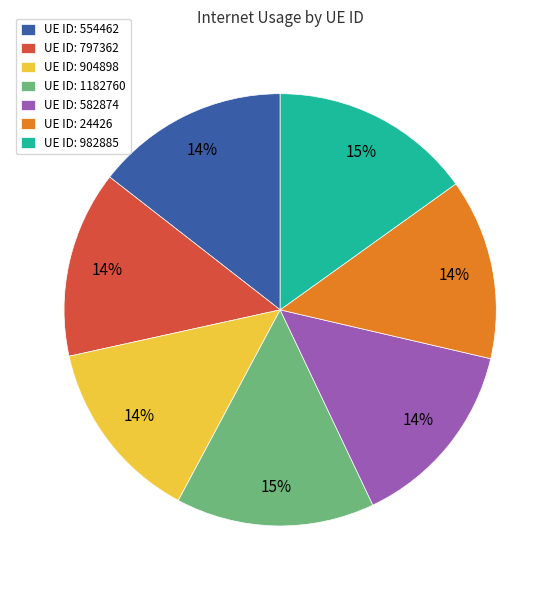

Is it true that UE ID: 982885 is 15% of the pie?

True